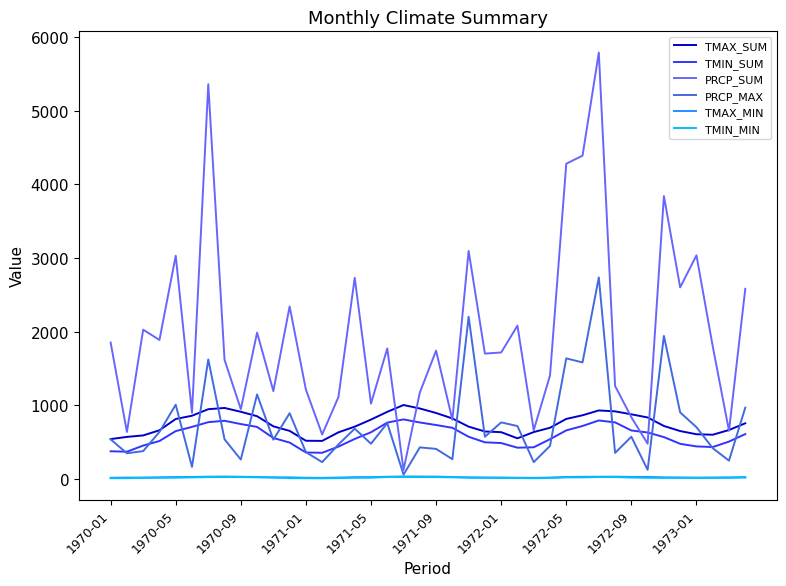

Which series has the widest spread of values?

PRCP_SUM